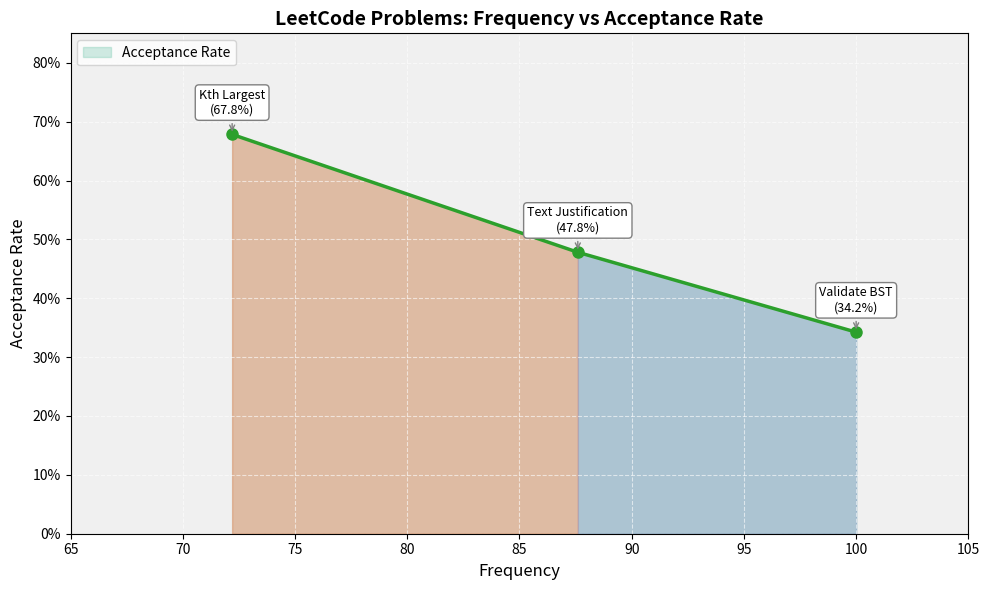

Is this an area chart (filled region under the line)?

Yes